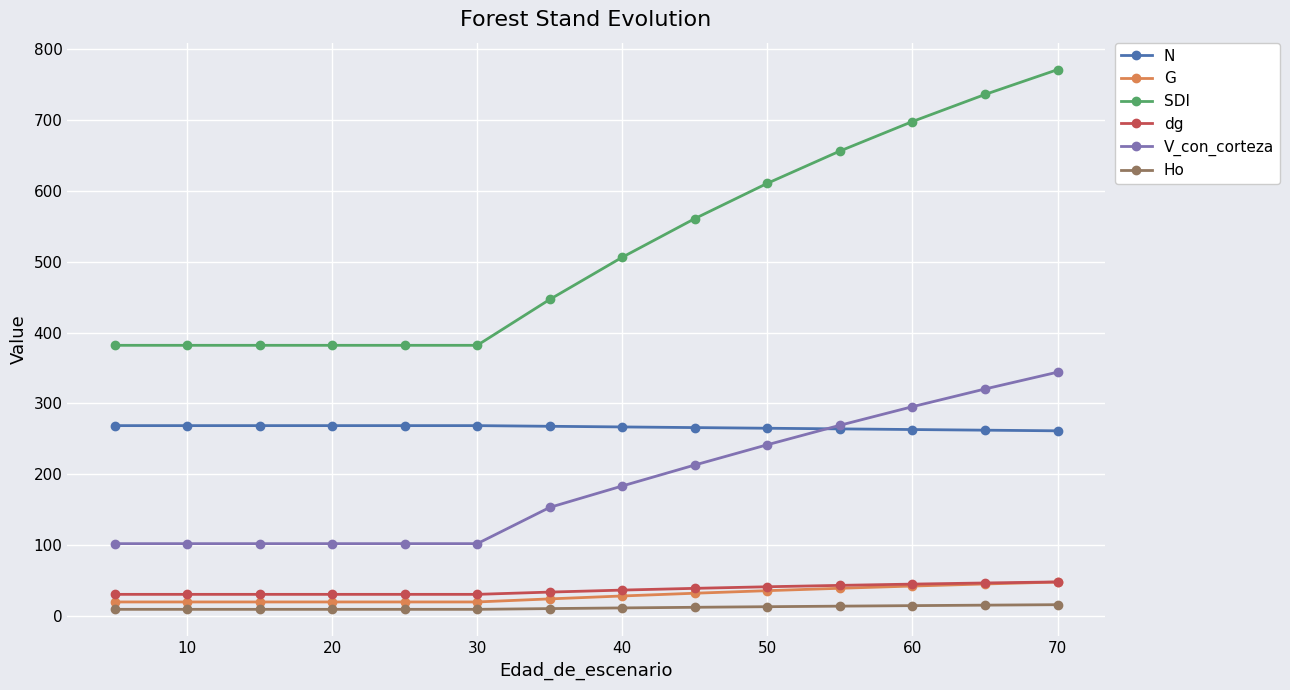

True or false: dg and Ho intersect in this chart.

False